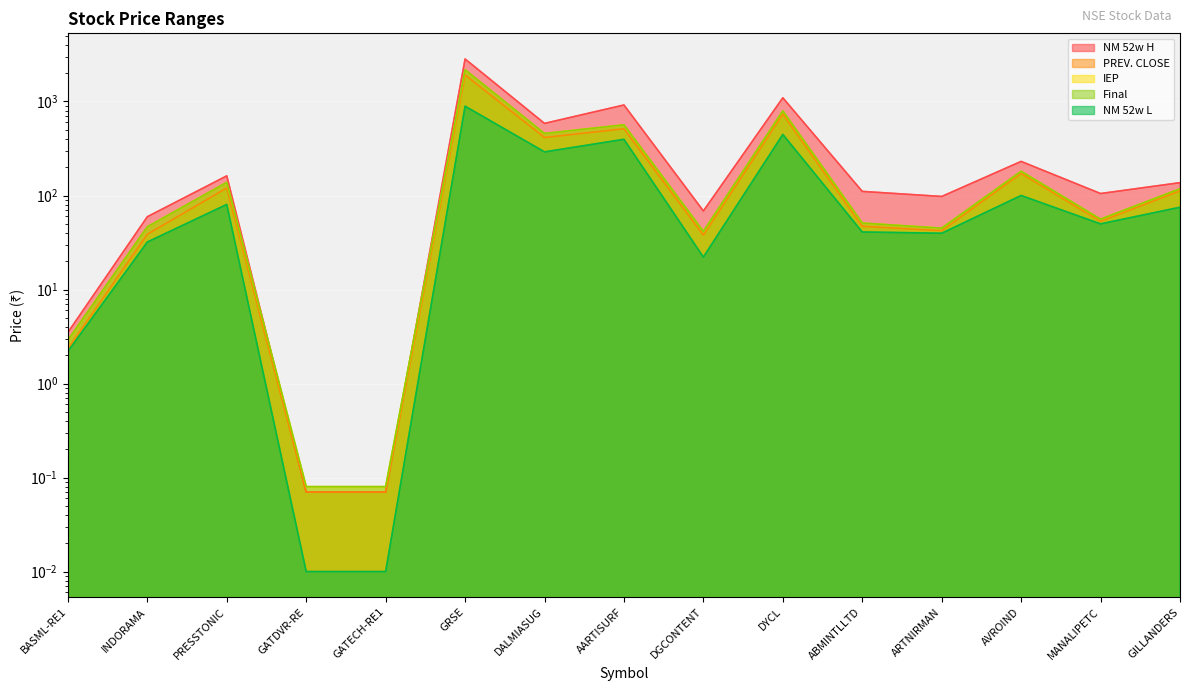

What is the value of the IEP point at the 9th from the left?

41.5